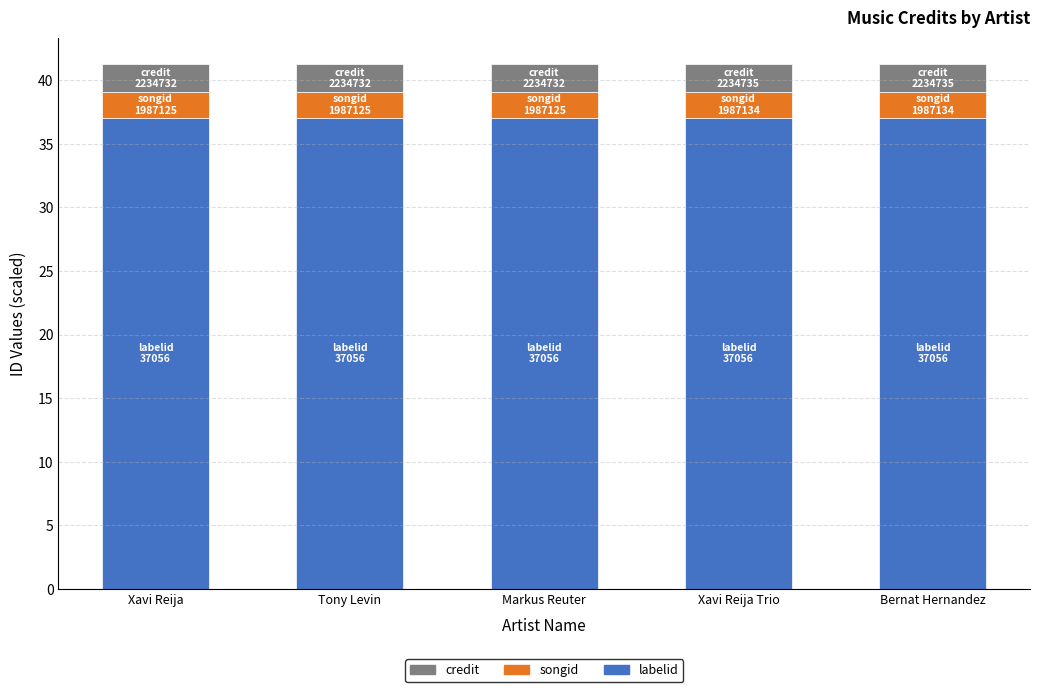

Reading left to right, transcribe the values for labelid.

37.1	37.1	37.1	37.1	37.1